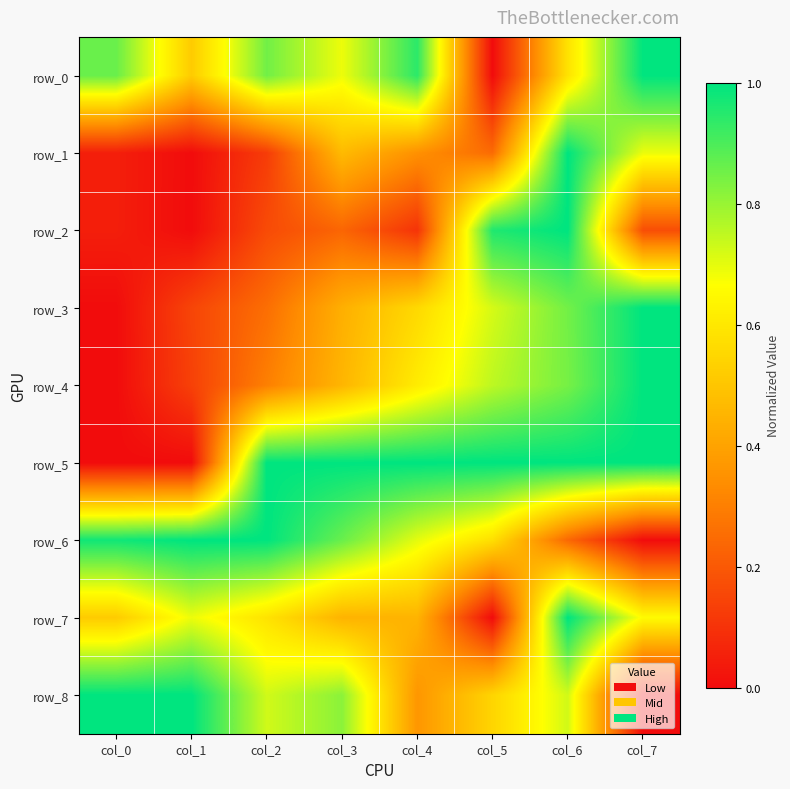

How many row_3 values are between 0 and 1?

8